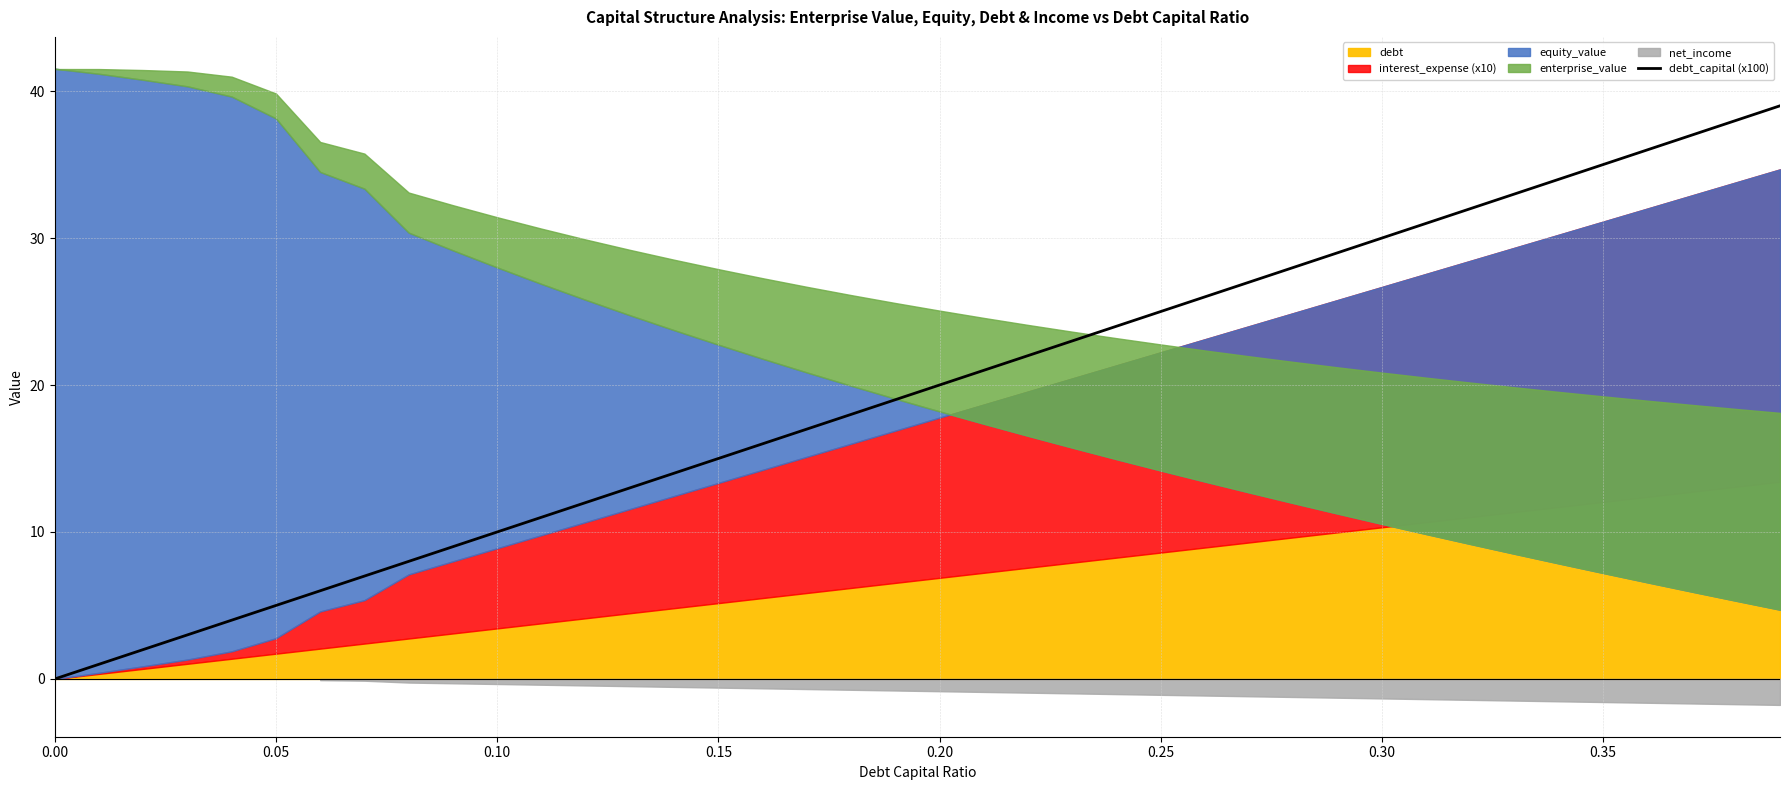

Between 21 and 10, which is larger?

21